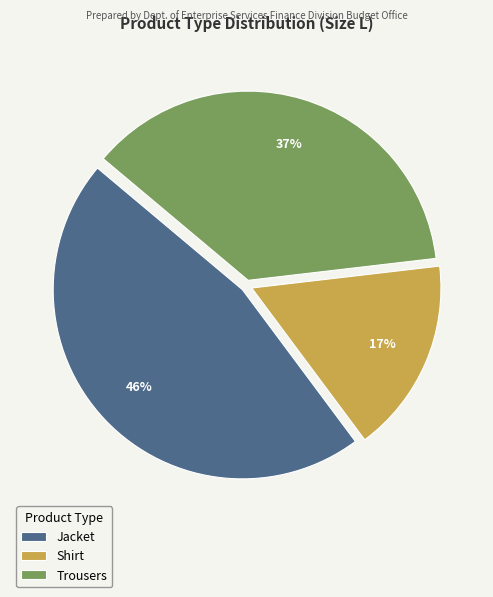

What is the ratio of the value at Shirt to the value at Jacket?

0.4